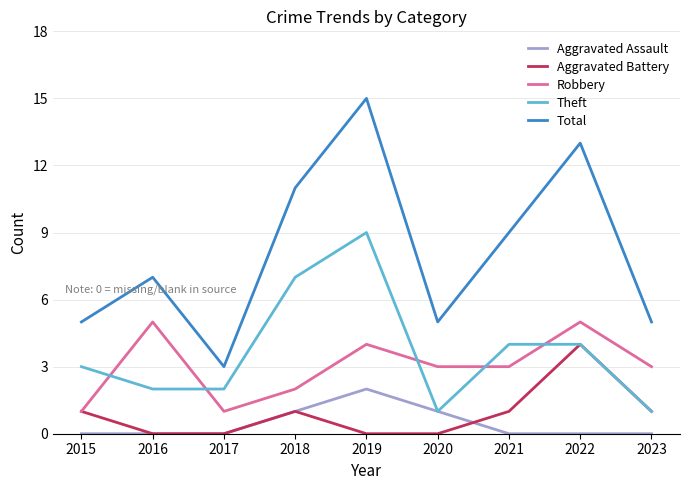

What is the sum of all Theft values?

33